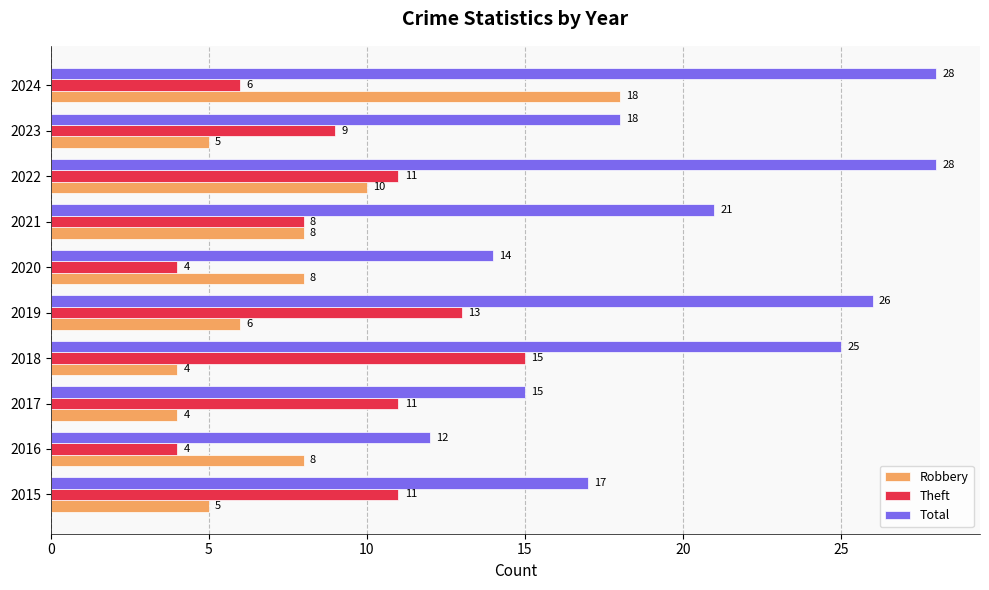

Is it true that Robbery equals 10 at 2022?

True